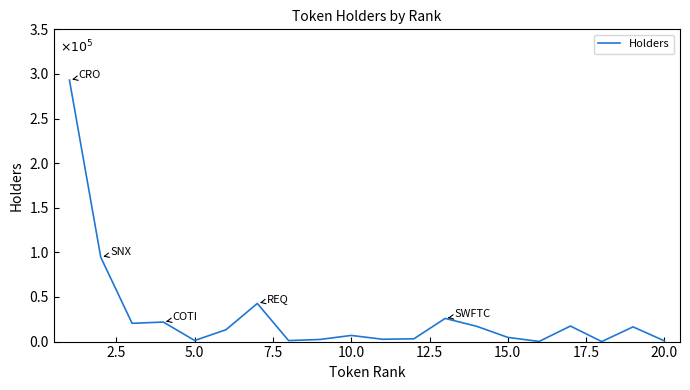

What is the difference between the maximum and minimum values?

2.9